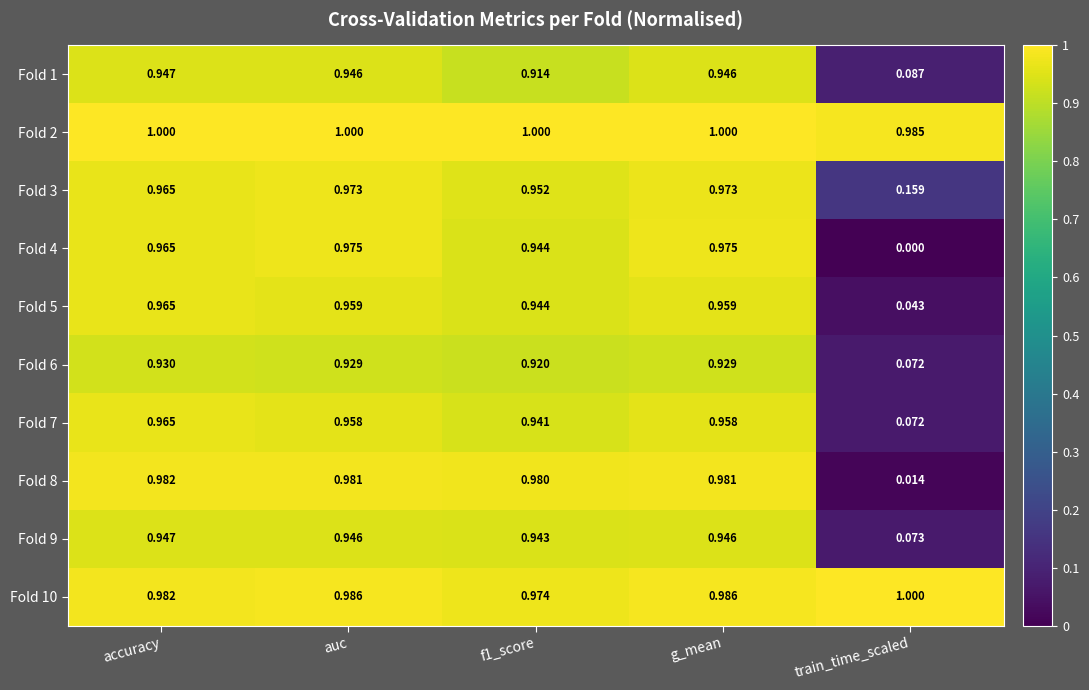

Which series has the widest spread of values?

Fold 4